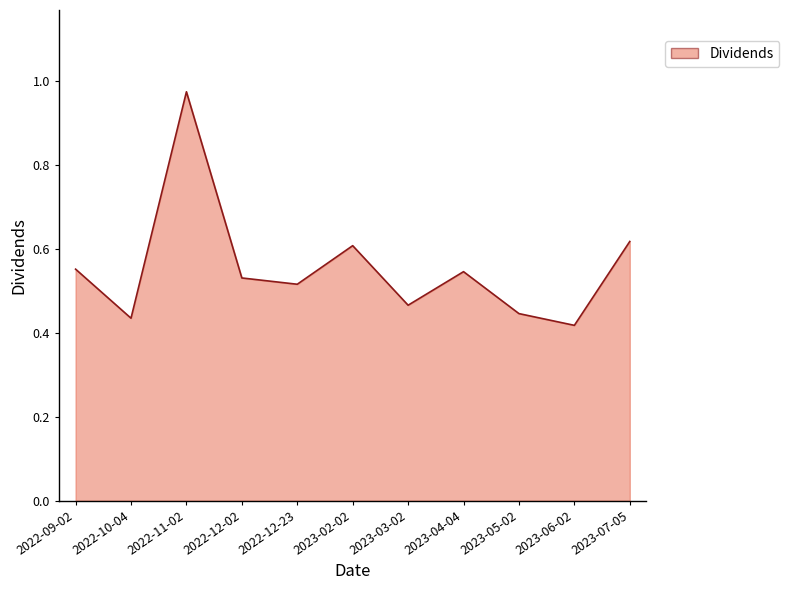

What position from the right is 2023-02-02?

6